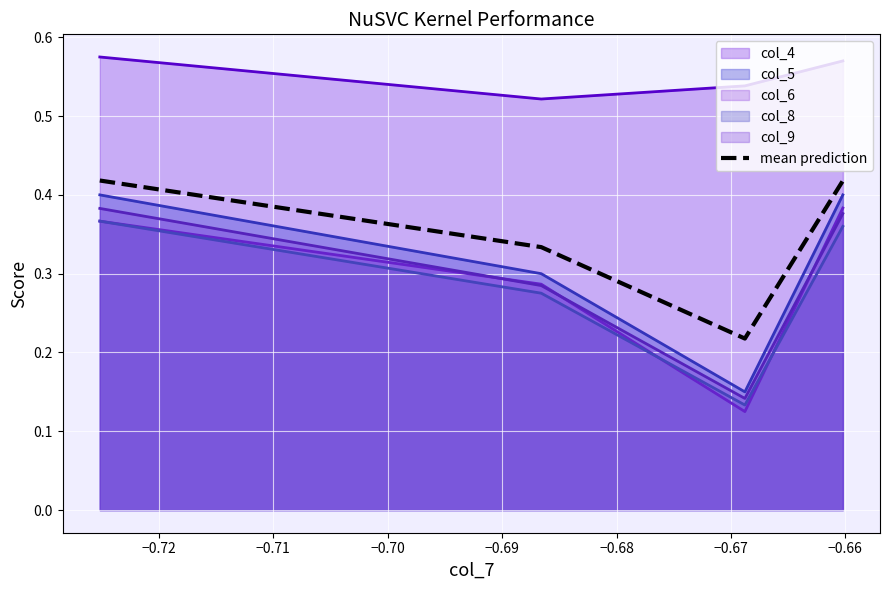

What is the difference between the second highest and second lowest values?

0.1